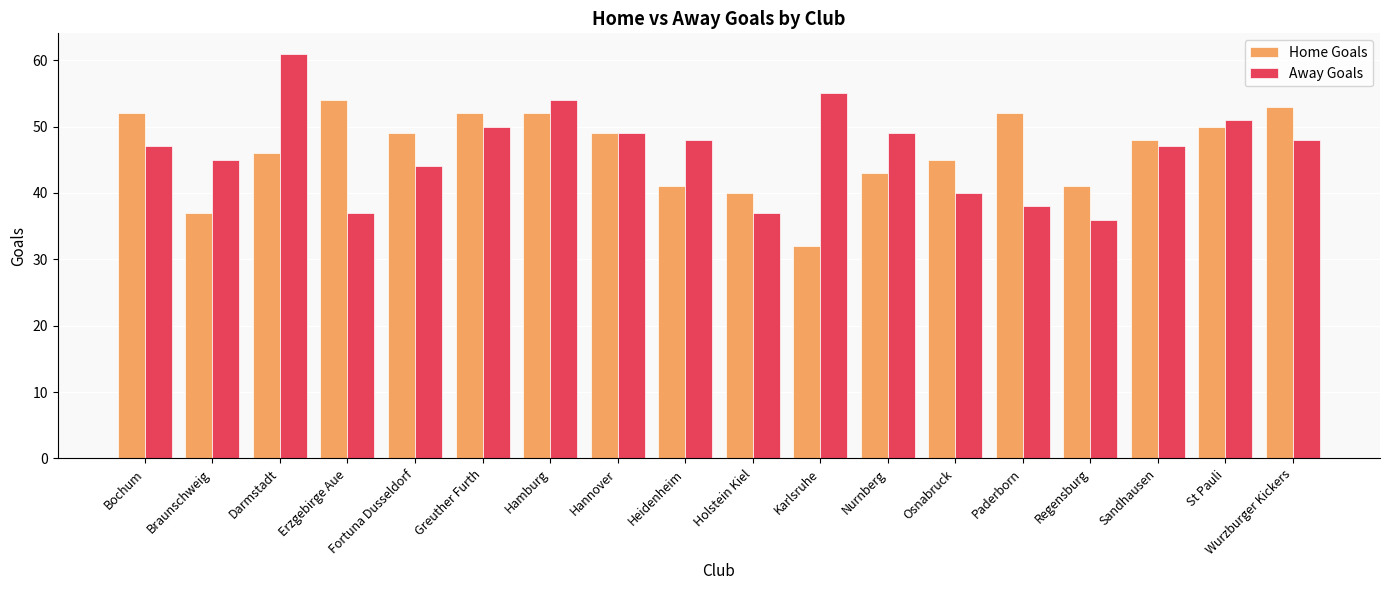

What is the sum of the Away Goals values at Fortuna Dusseldorf and Karlsruhe?

99